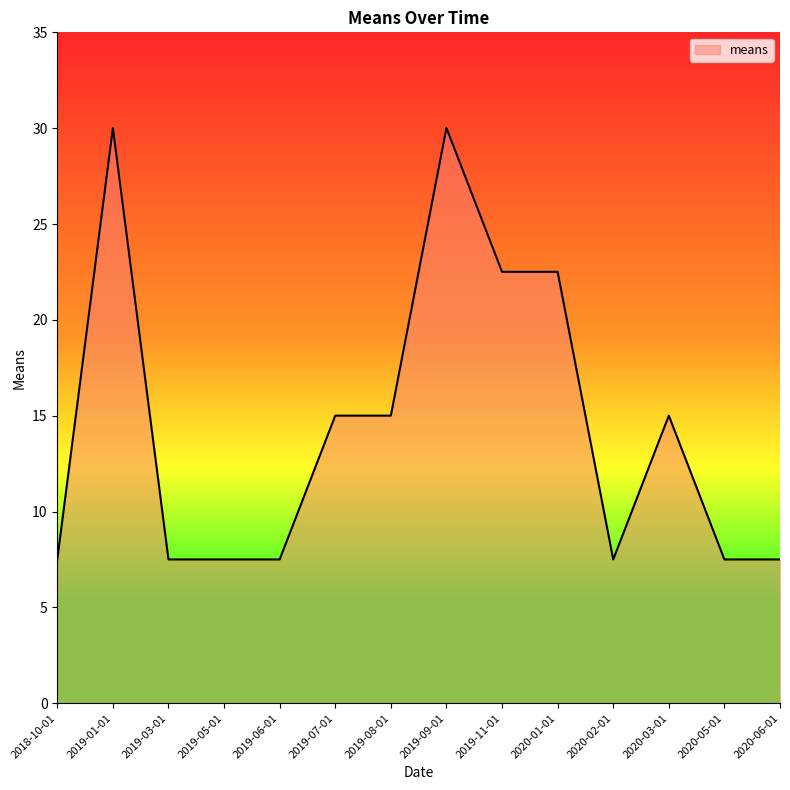

How many values are below 15?

7